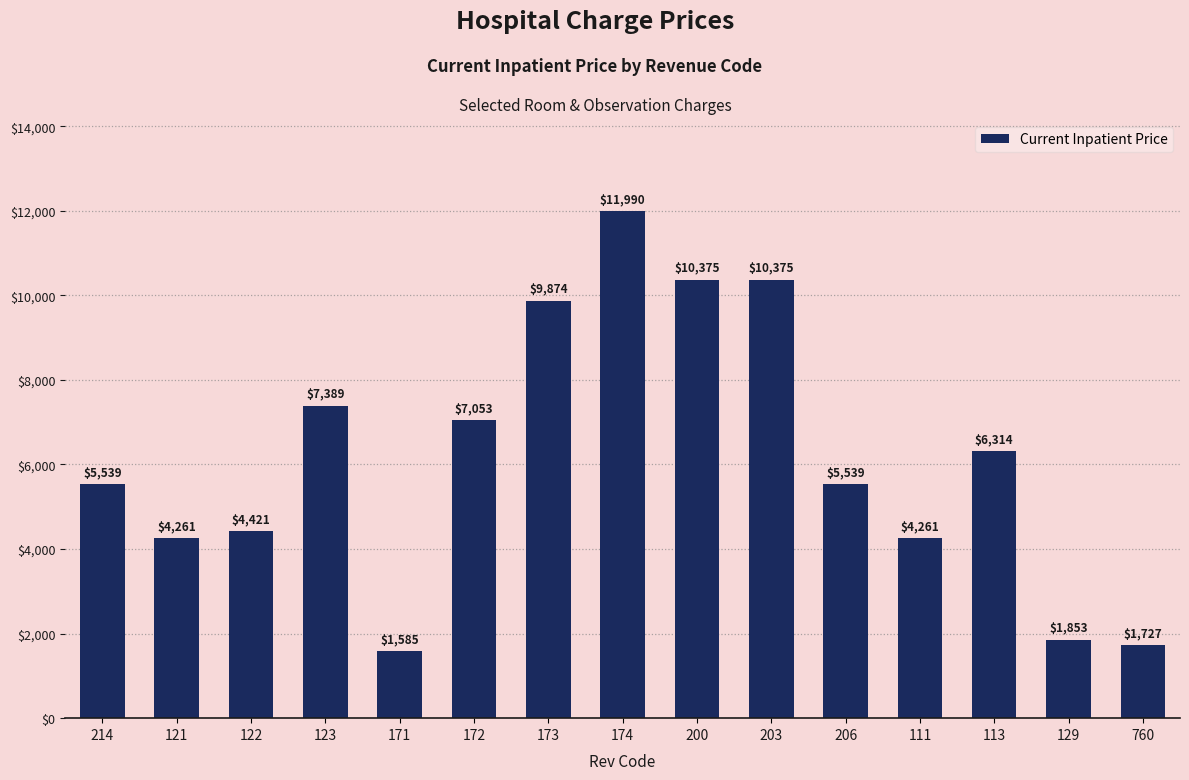

What is the value of the 10th bar from the left?

10375